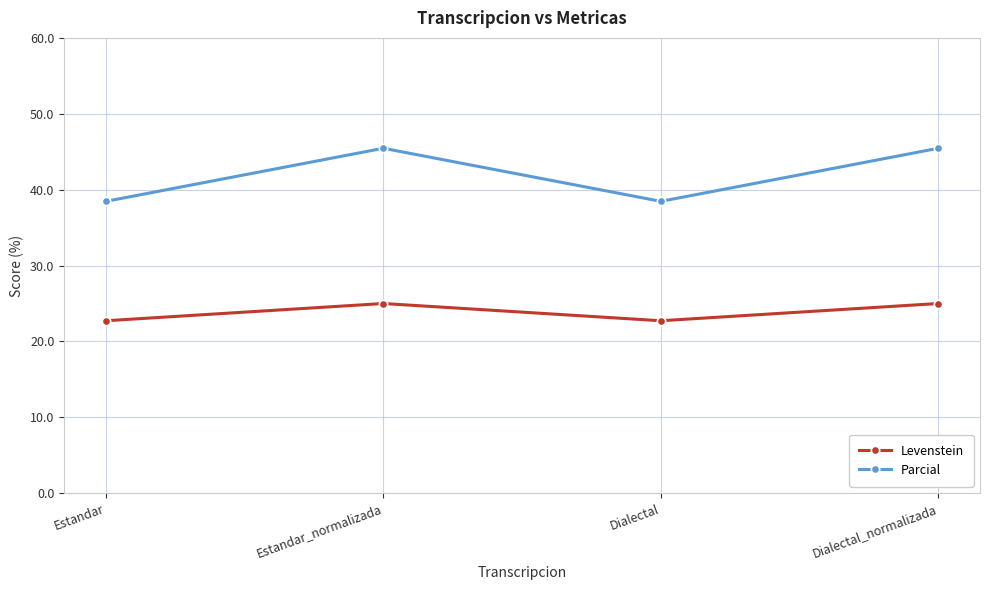

Does the chart have visible grid lines?

Yes